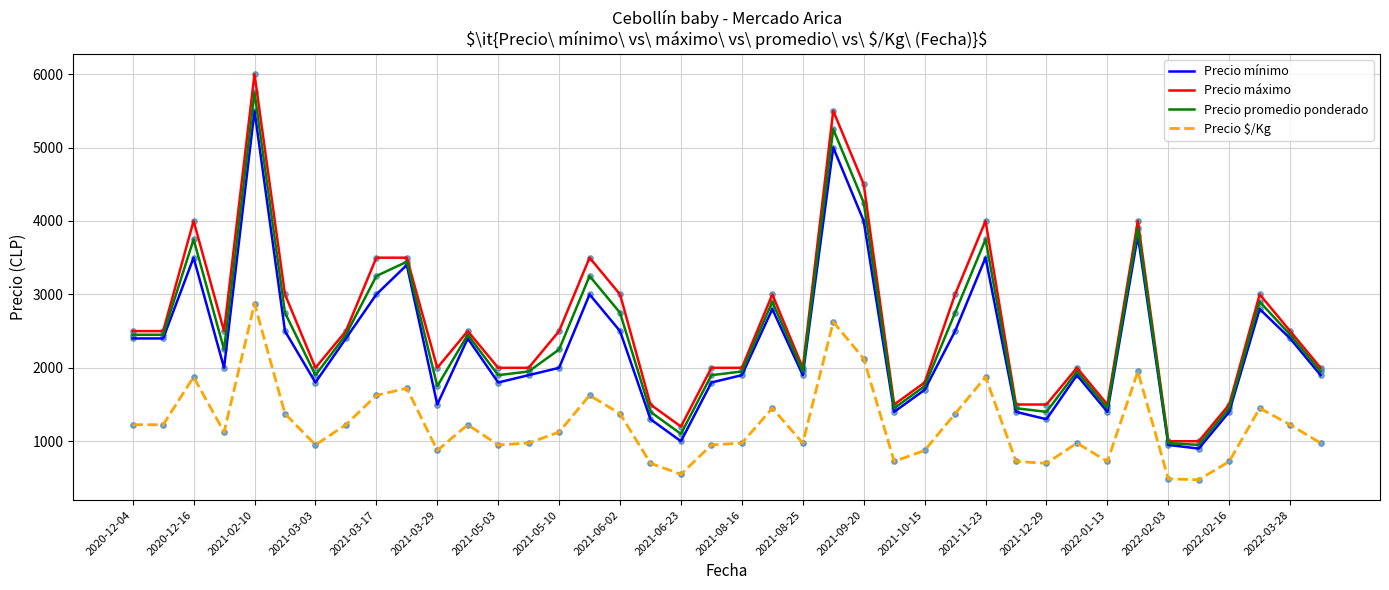

True or false: Precio $/Kg and Precio máximo intersect in this chart.

False